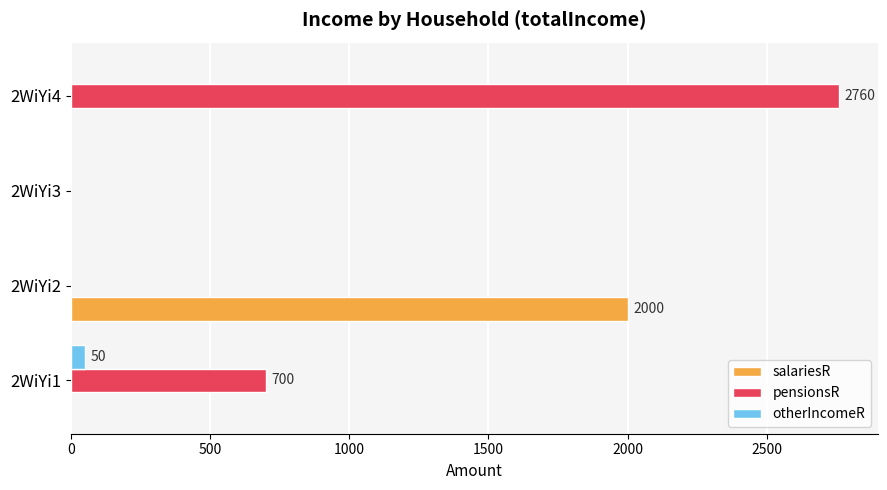

At which category does the chart reach its peak across all series?

2WiYi4